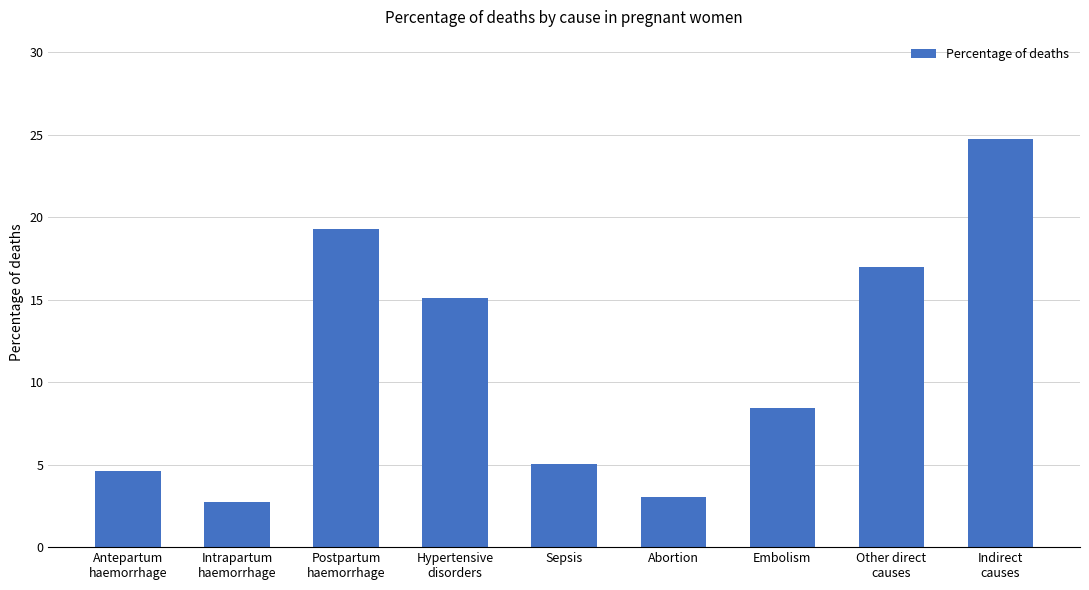

What position from the right is Sepsis?

5